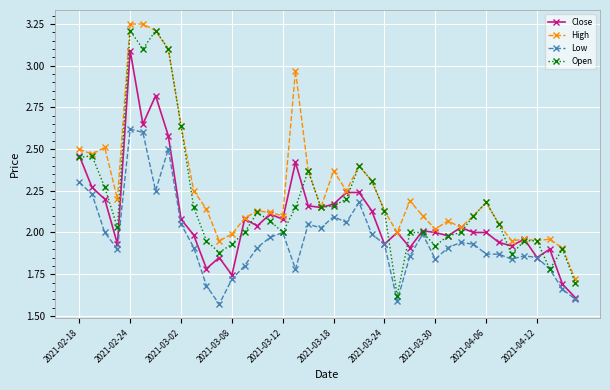

How many data points does each series have?

40